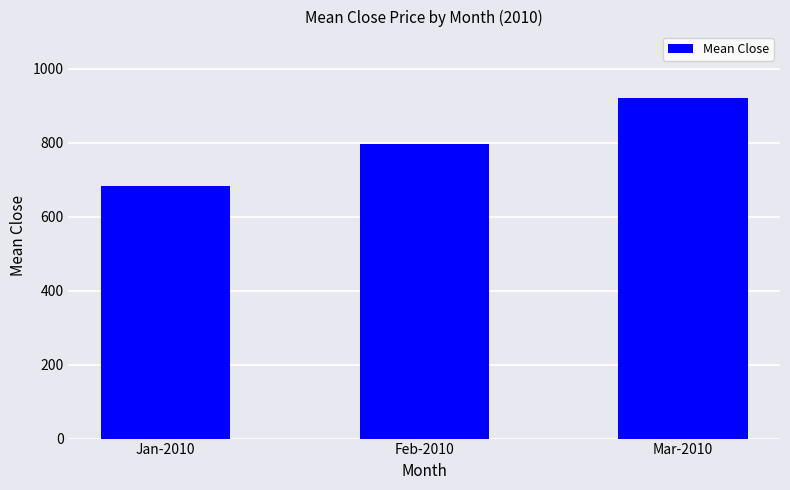

Rank the categories by value from highest to lowest.

Mar-2010, Feb-2010, Jan-2010